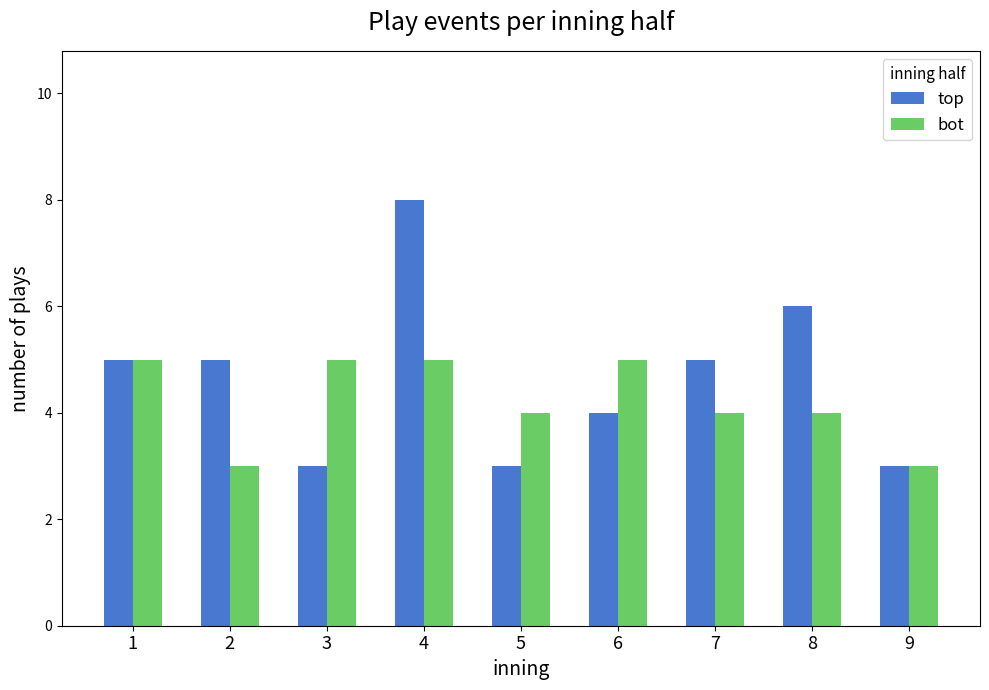

Count the number of data series in this chart.

2